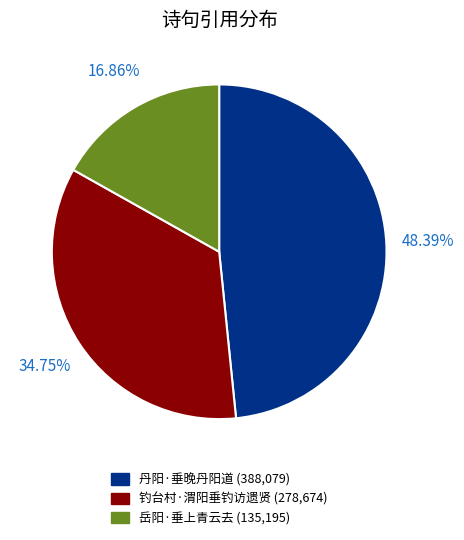

Between 岳阳·垂上青云去 and 丹阳·垂晚丹阳道, which is larger?

丹阳·垂晚丹阳道